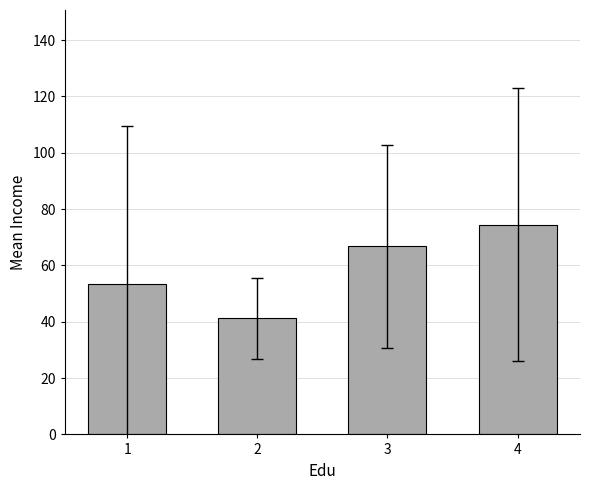

What is the change in value from 3 to 4?

+7.7